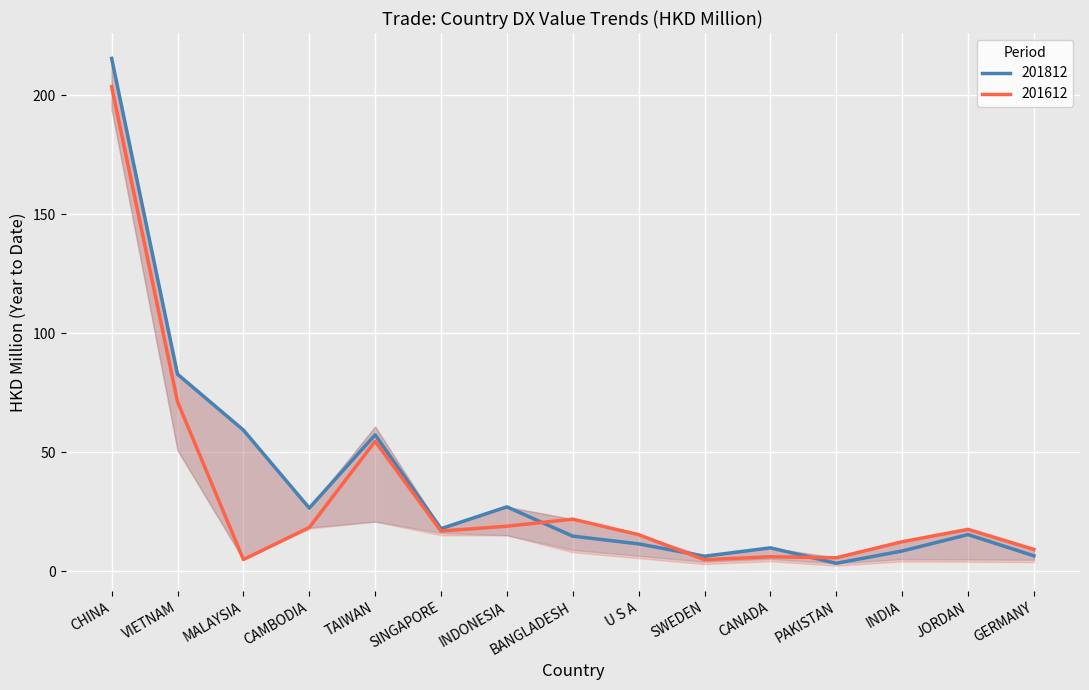

How many lines are shown in the chart?

2